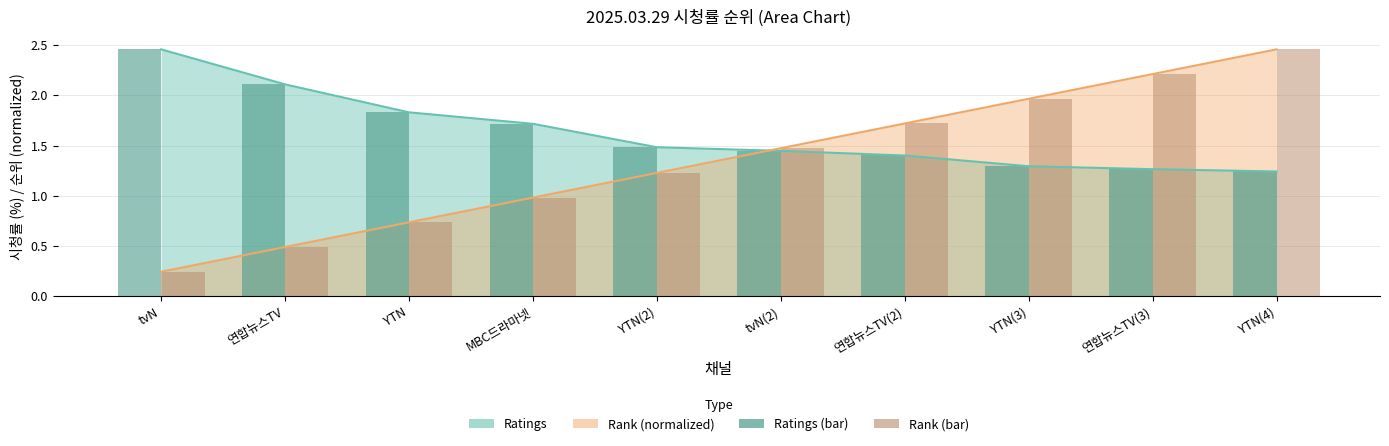

What is the value of the Ratings (bar) bar at the 4th from the left?

1.7